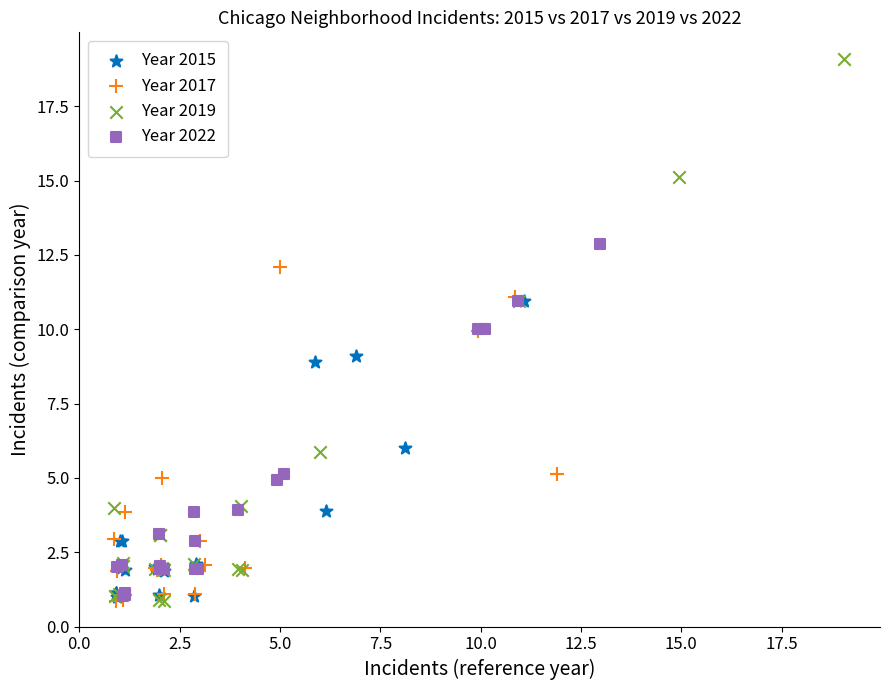

Which series has the largest Y range (max minus min)?

Year 2019